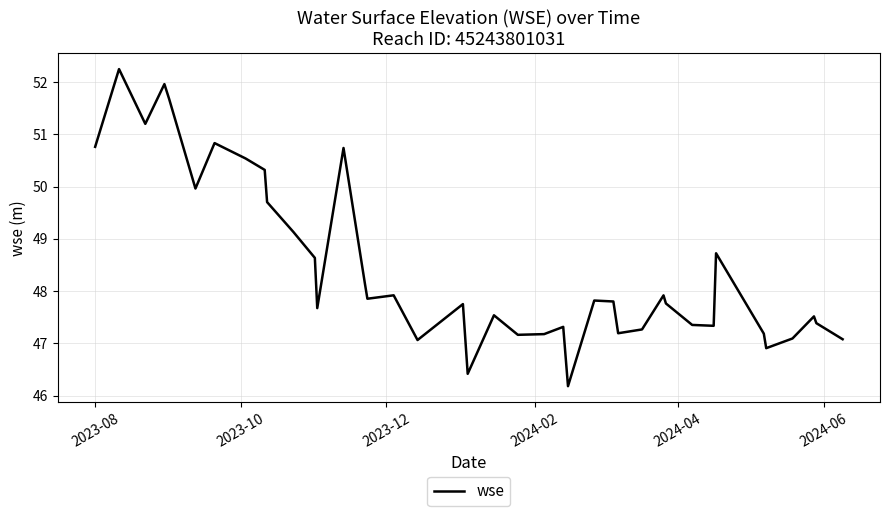

How many series are shown in this chart?

1